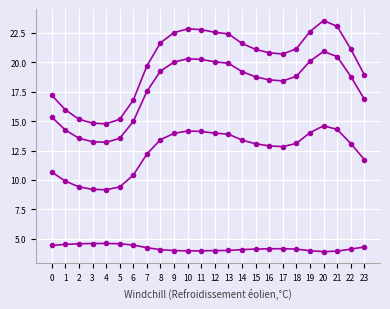

True or false: 0 has a value of 5.7 at 8.

False